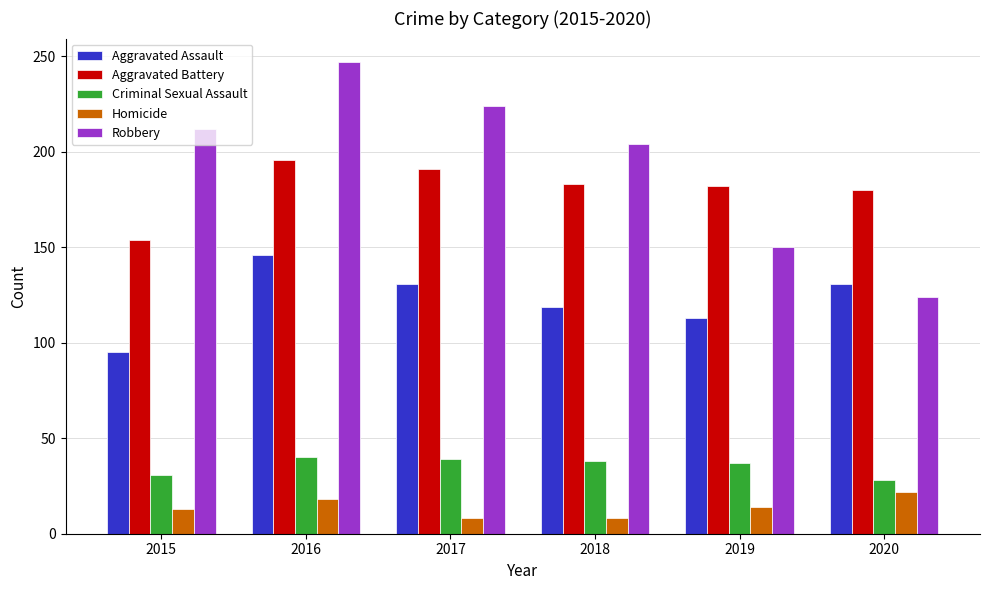

True or false: Homicide has a value of 5 at 2019.

False